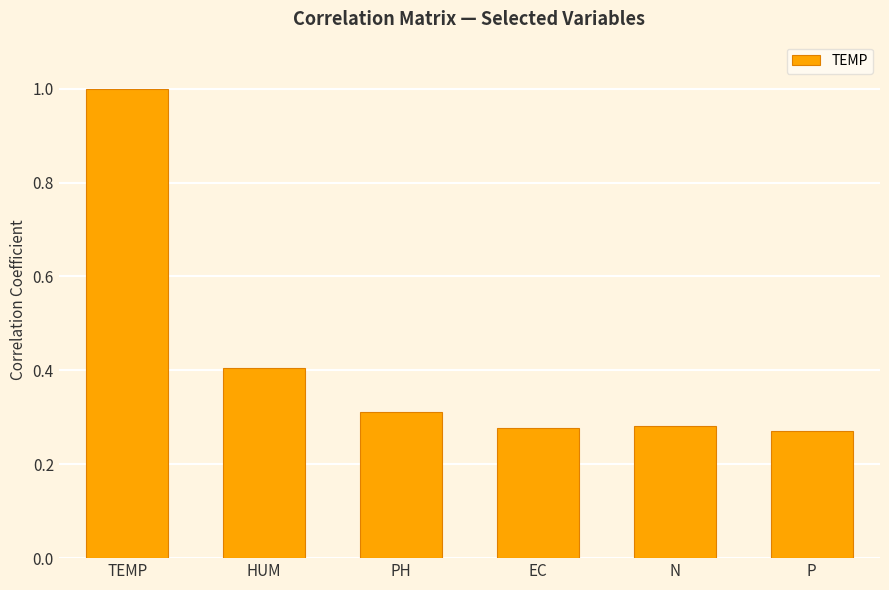

True or false: the data shows 0.5 at N.

False